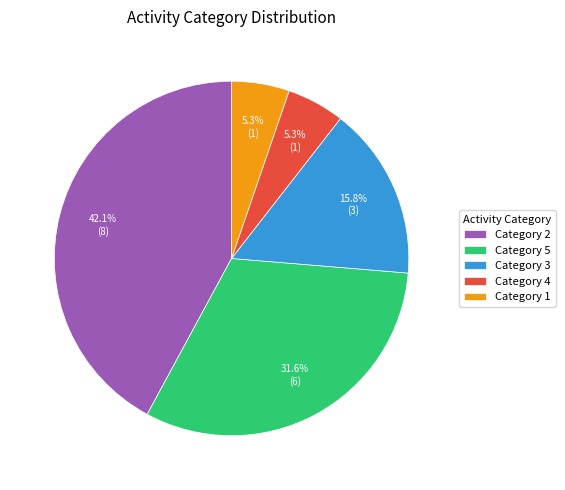

What percentage is NOT represented by Category 2?

57.9%